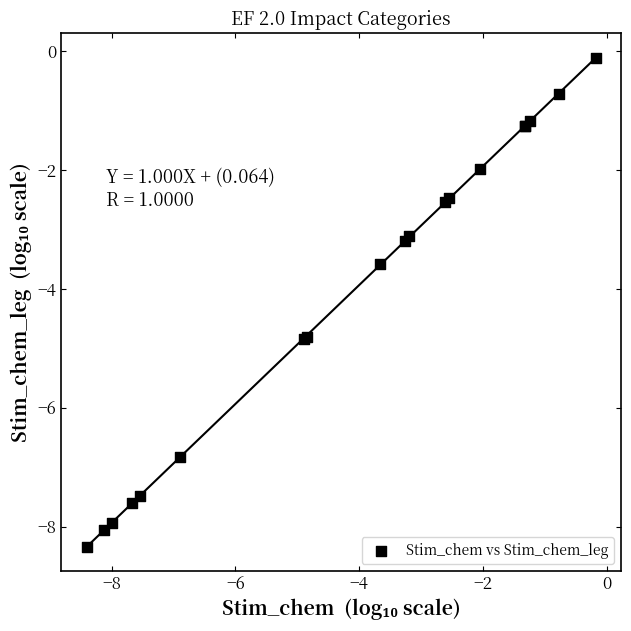

What Y value in the scatter plot is closest to -4?

-3.6